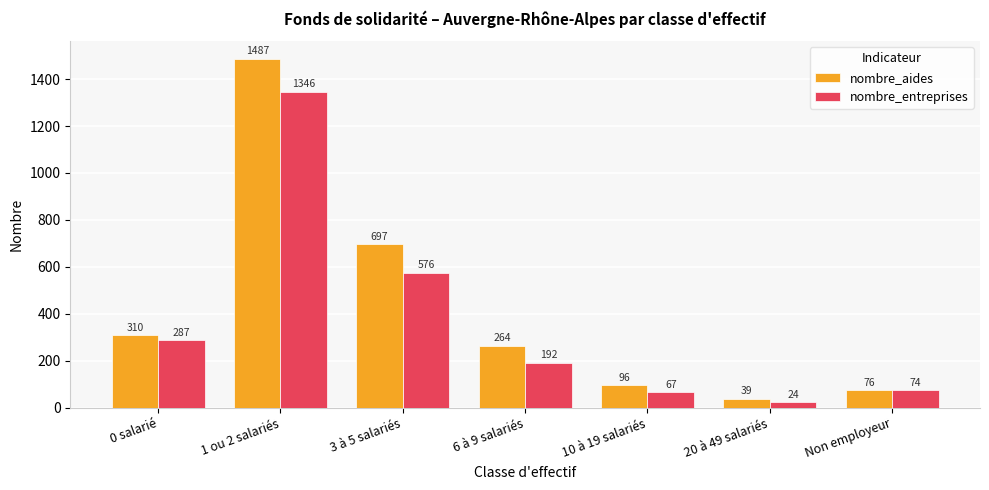

Reading left to right, list all the values displayed in this chart.

nombre_aides: 310	1487	697	264	96	39	76
nombre_entreprises: 287	1346	576	192	67	24	74